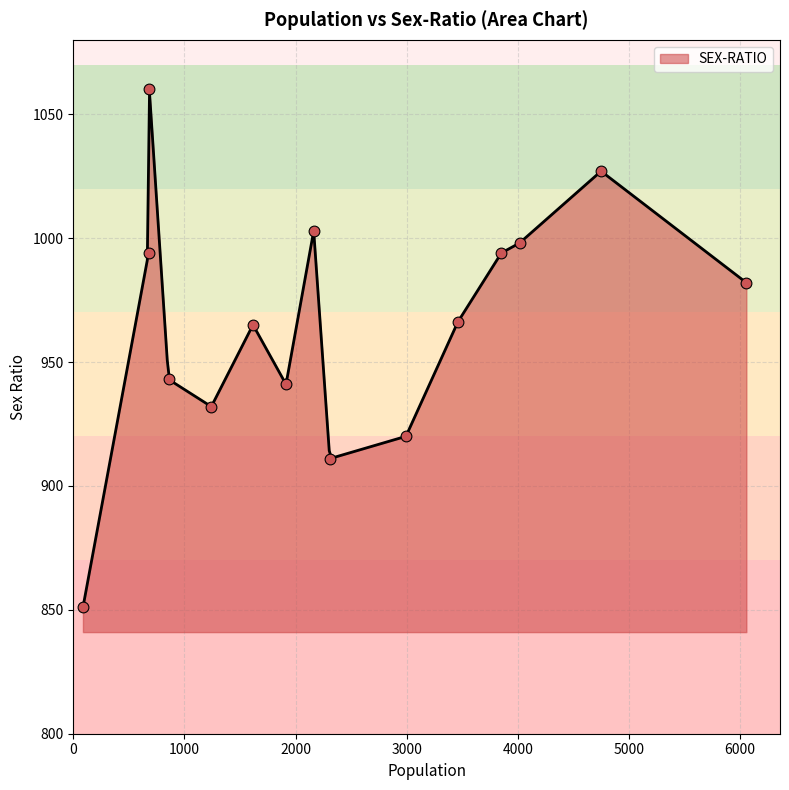

Approximately how many times larger is the value at 3852 compared to 1242?

1.1